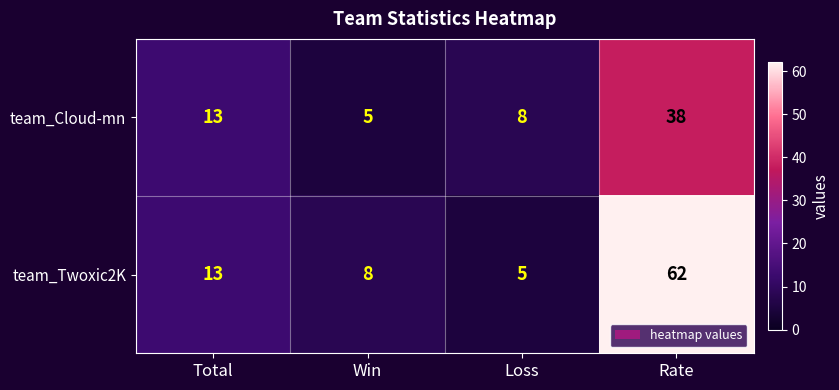

At which label is team_Cloud-mn closest to 21?

Total